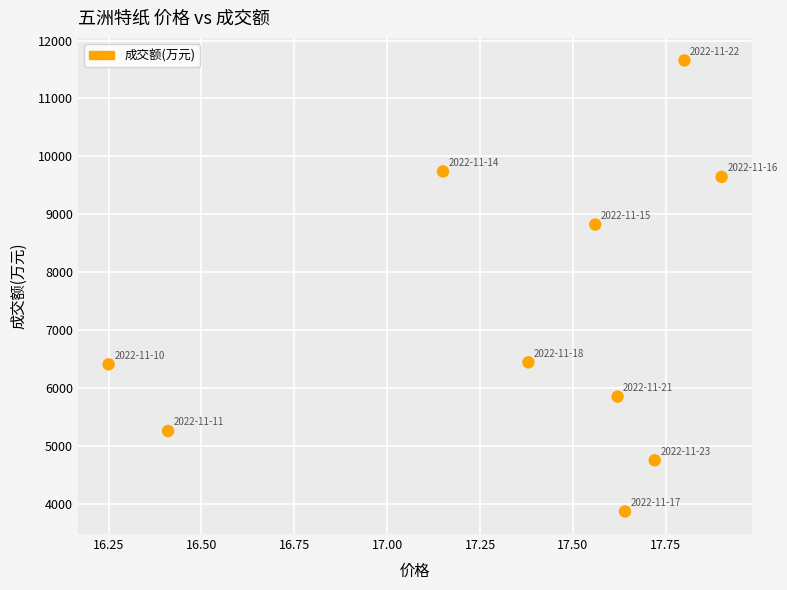

What Y value in the scatter plot is closest to 7763?

8824